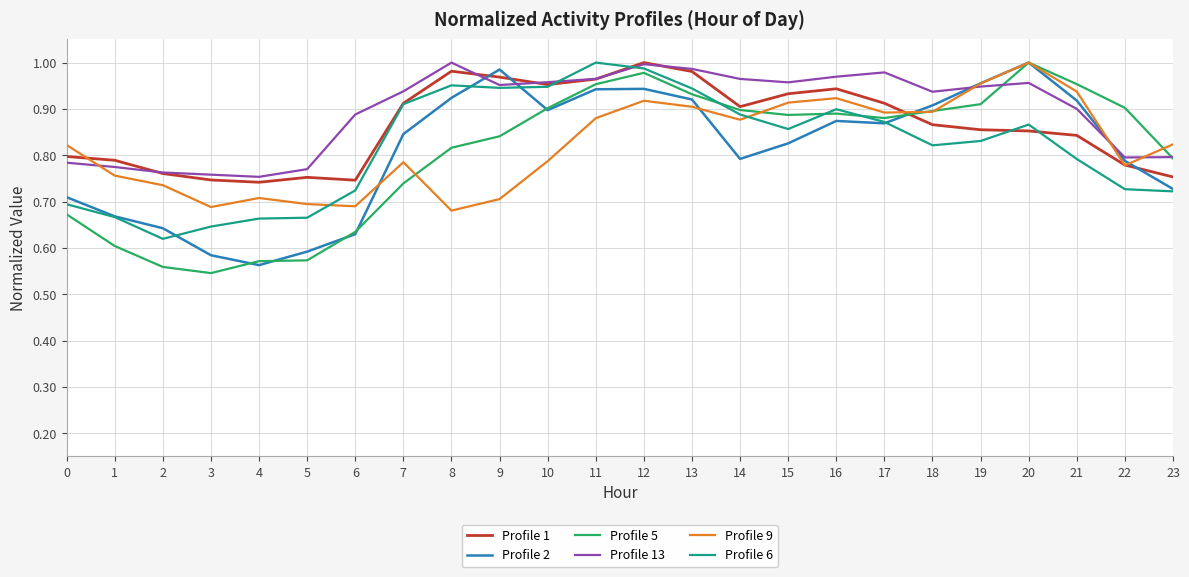

Is it true that Profile 13 equals 0.5 at 23?

False